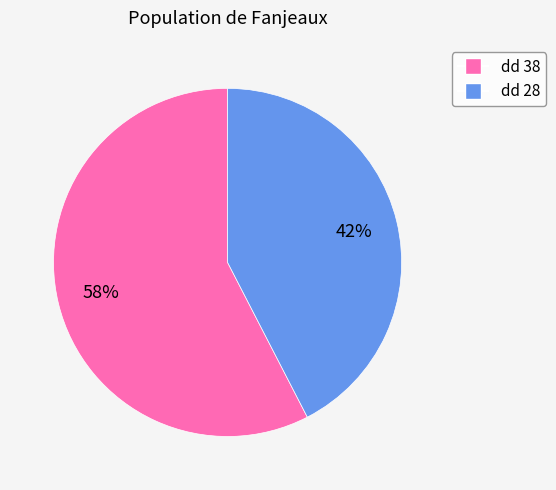

Count the number of slices in the pie.

2